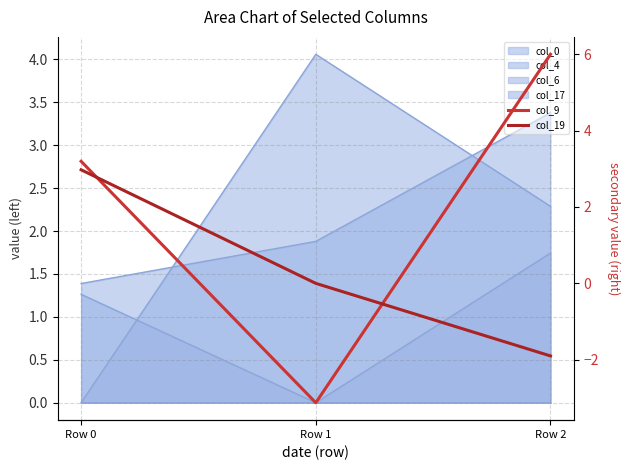

How many lines are shown in the chart?

2